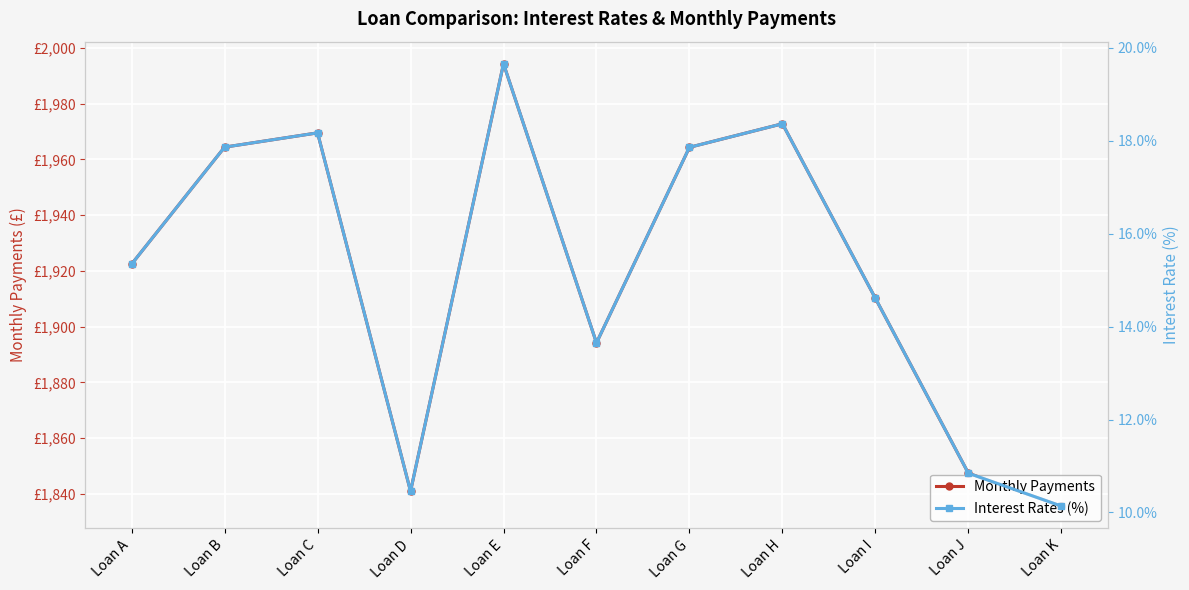

True or false: Interest Rates (%) and Monthly Payments cross at least once.

False